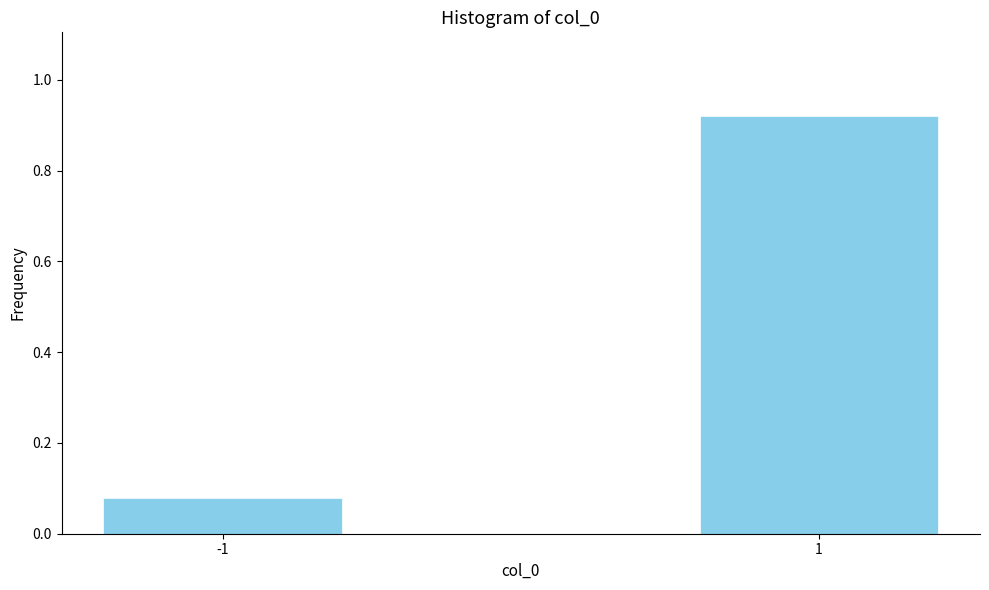

Is it true that the value at 1 is 0.5?

False